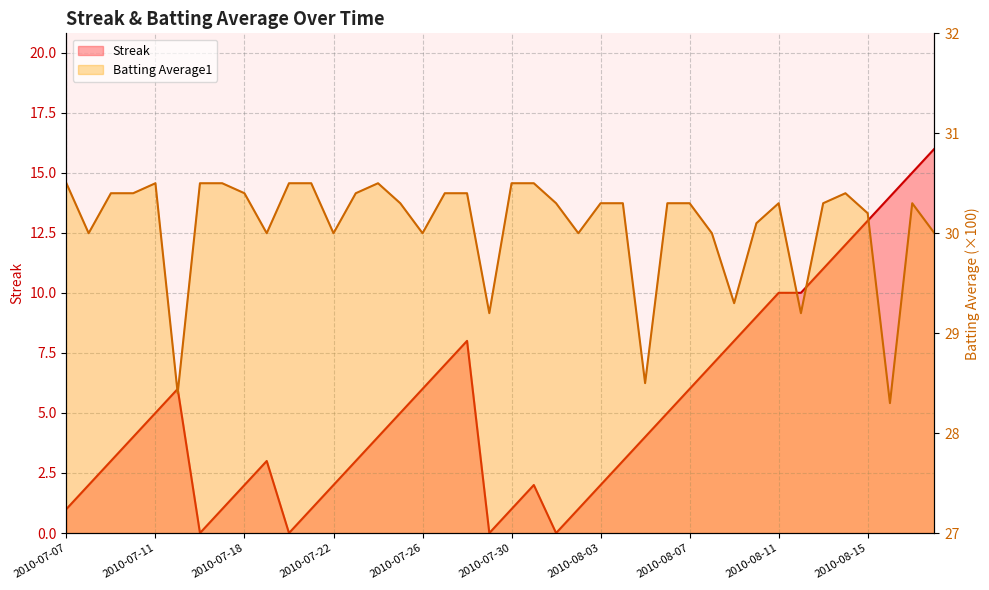

How many values in the Streak series are below 4?

18